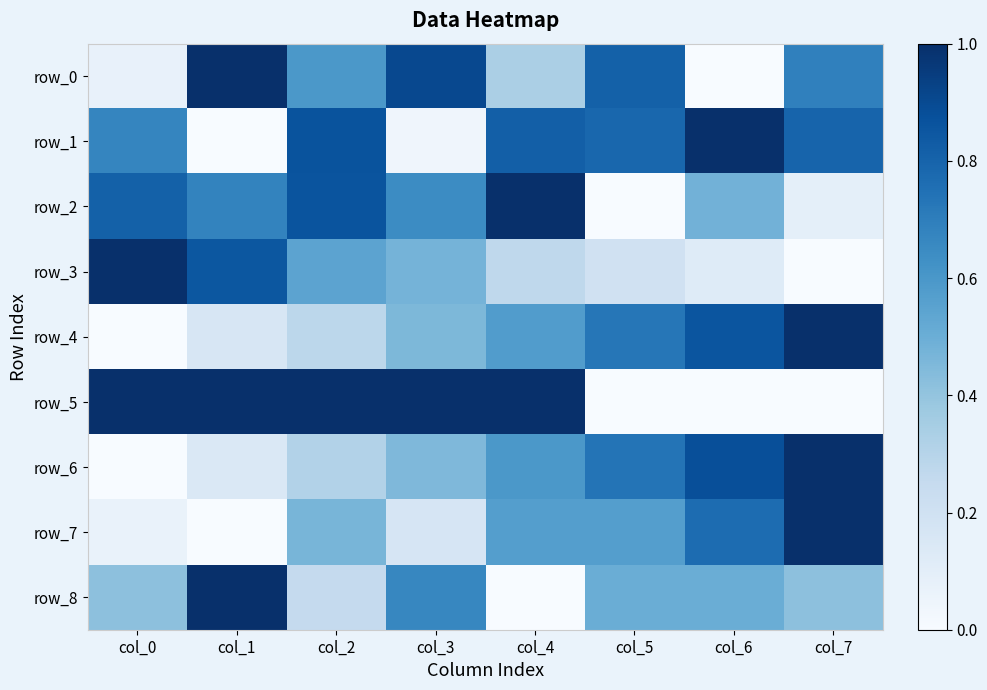

Rank the series by their maximum value, from lowest to highest.

row_0, row_1, row_2, row_3, row_4, row_5, row_6, row_7, row_8